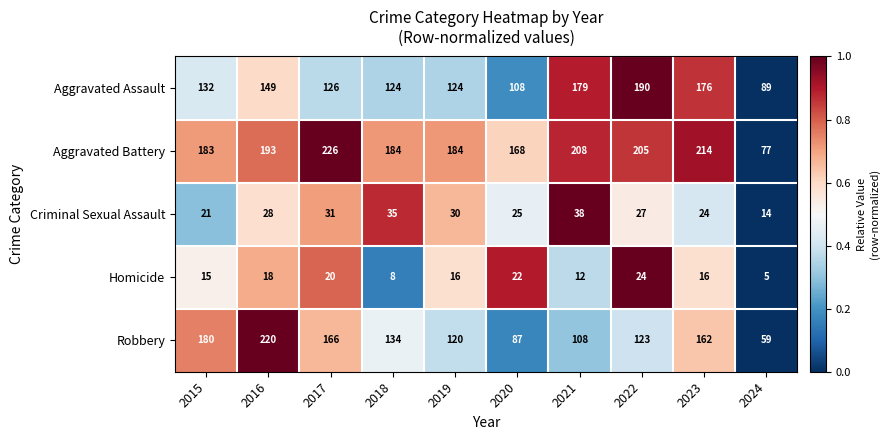

Which series has the largest range (max minus min)?

Robbery